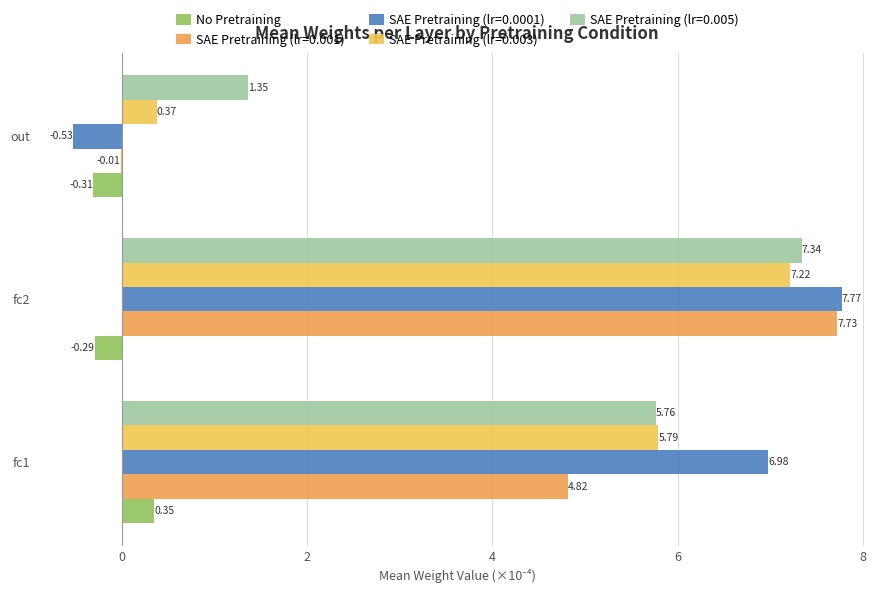

What is the sum of all SAE Pretraining (lr=0.0001) values?

14.2